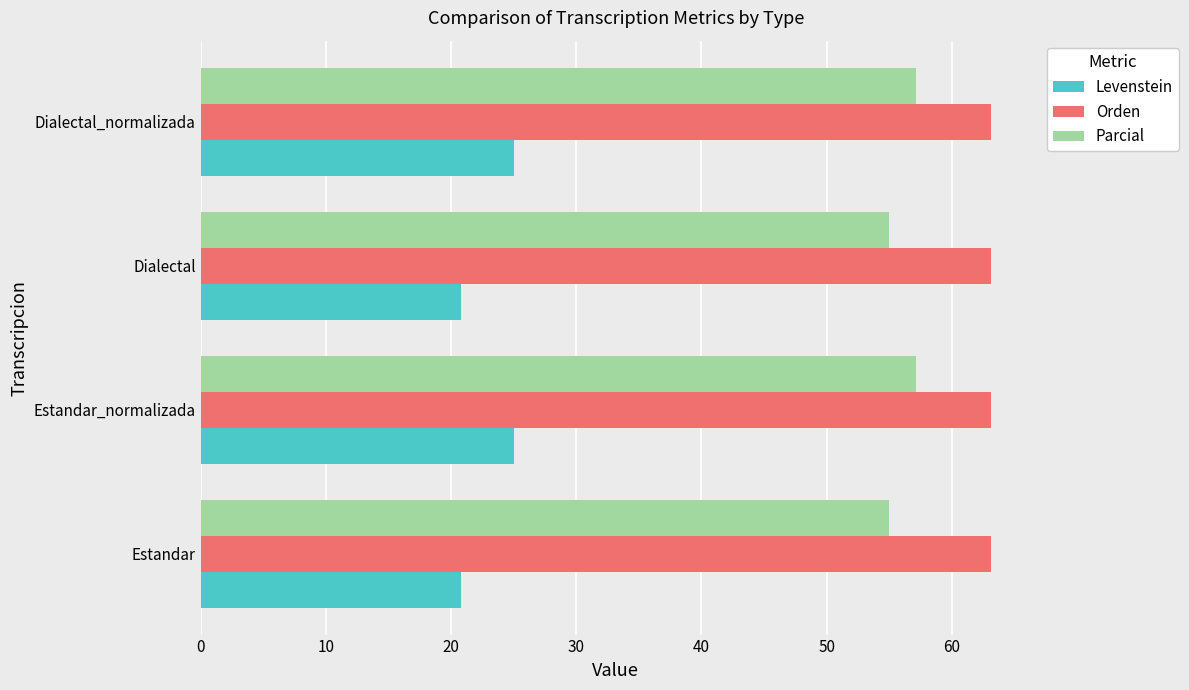

Rank the series by their average value, from highest to lowest.

Orden, Parcial, Levenstein